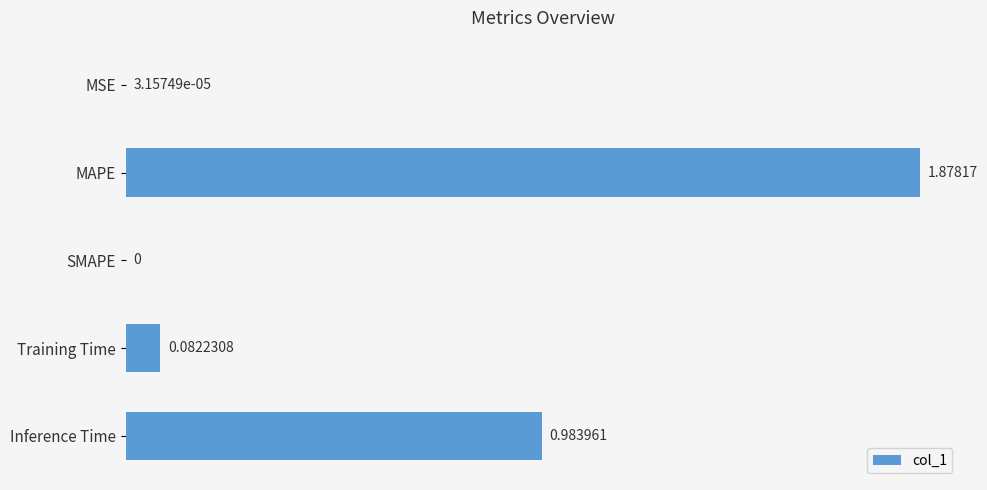

Between SMAPE and Inference Time, which is larger?

Inference Time